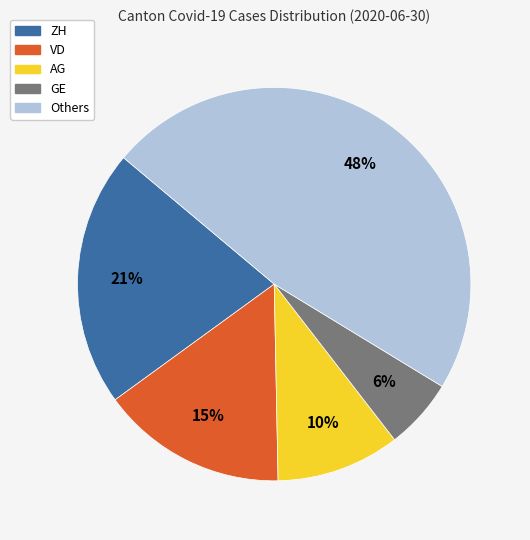

Count the number of slices in the pie.

5